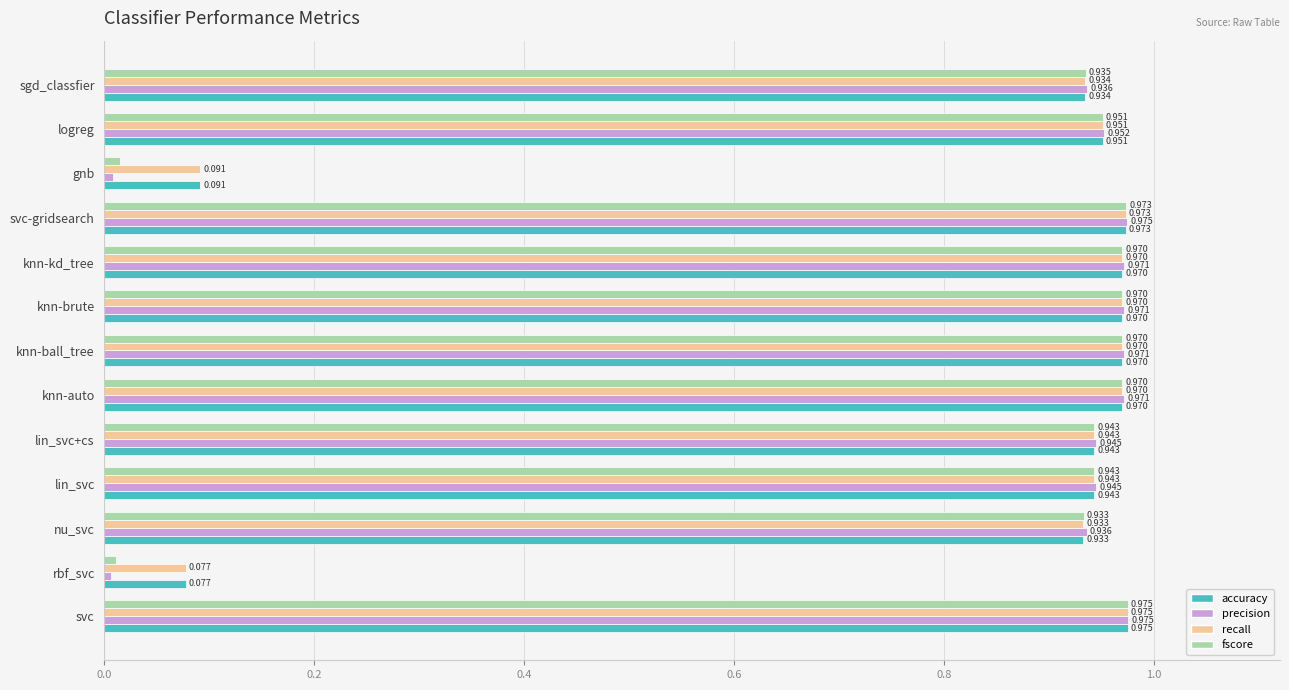

Is the value of fscore at svc-gridsearch greater than the value of precision at logreg?

Yes